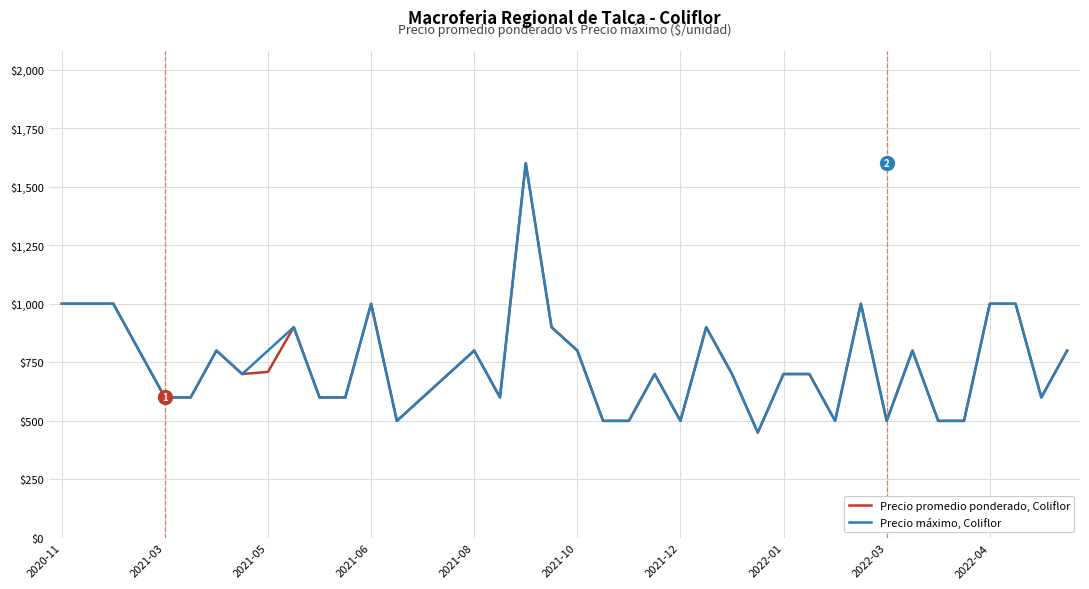

List the series in order of their overall mean, highest first.

Precio máximo, Coliflor, Precio promedio ponderado, Coliflor